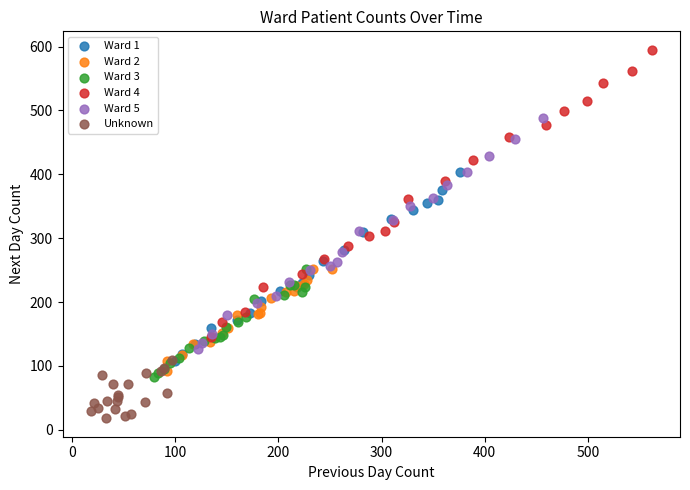

Which series reaches the minimum Y coordinate?

Unknown